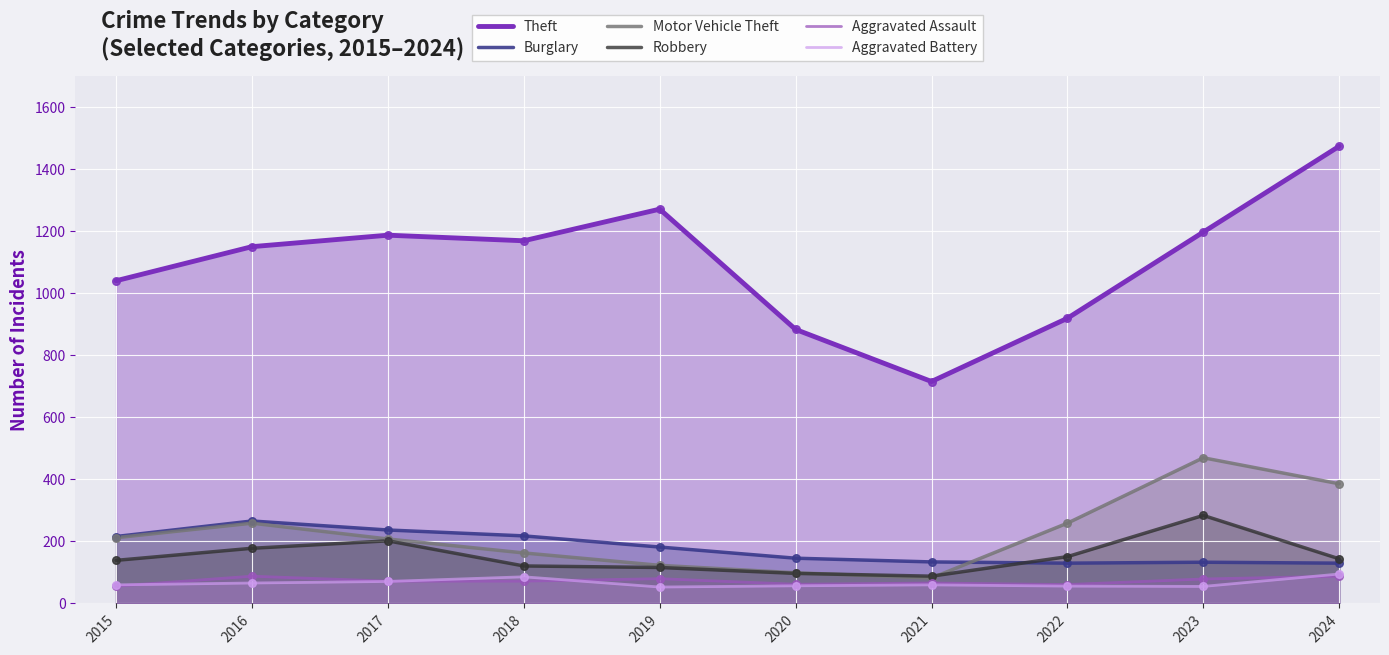

Which series reaches the maximum Y coordinate?

Theft